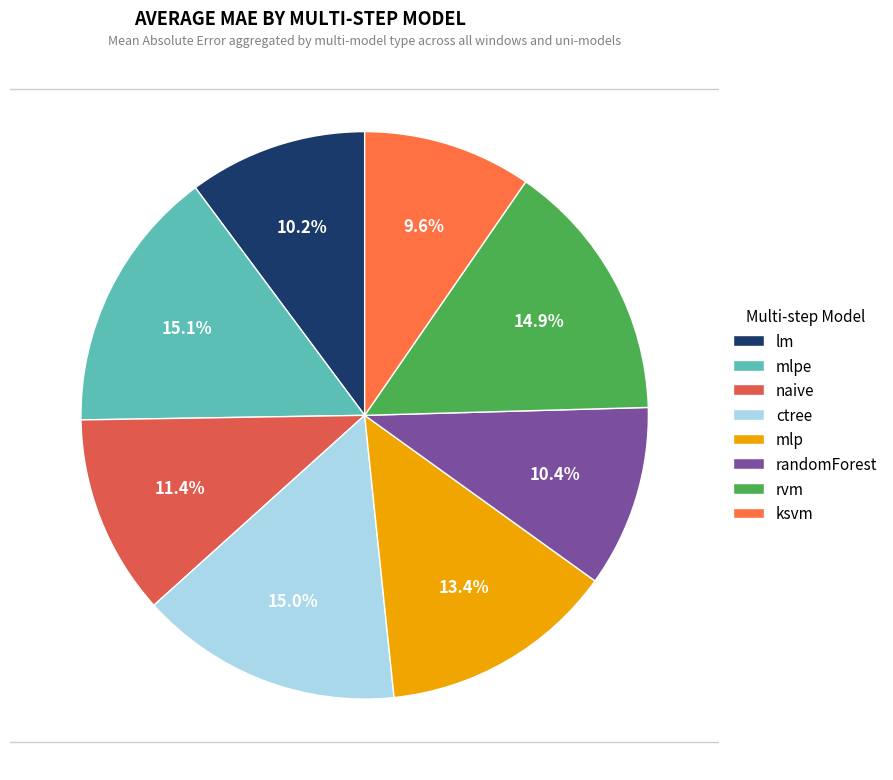

To the nearest percent, what percentage of the pie is naive?

11%